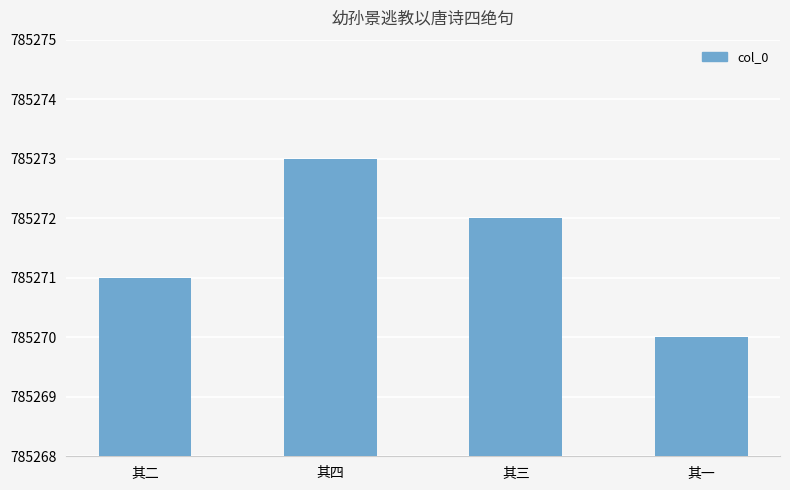

How many categories are shown in the chart?

4